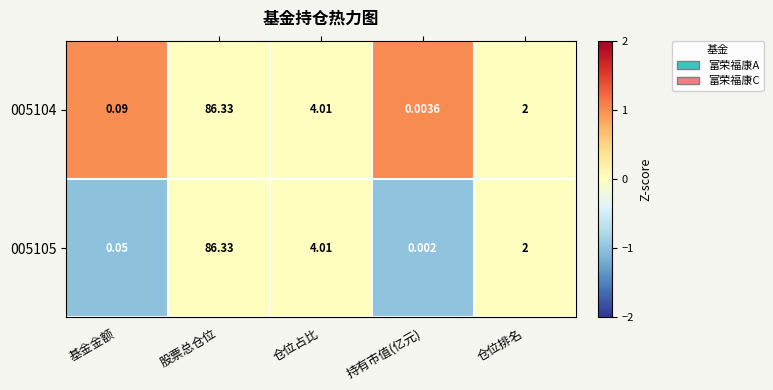

Rank the categories by 005105 value from lowest to highest.

持有市值(亿元), 基金金额, 仓位排名, 仓位占比, 股票总仓位